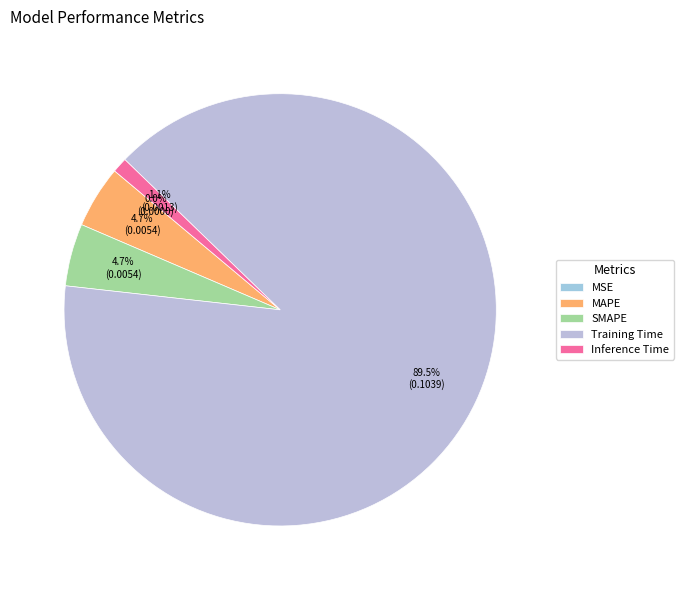

Combined, what portion of the pie is MSE and Inference Time?

1.1%